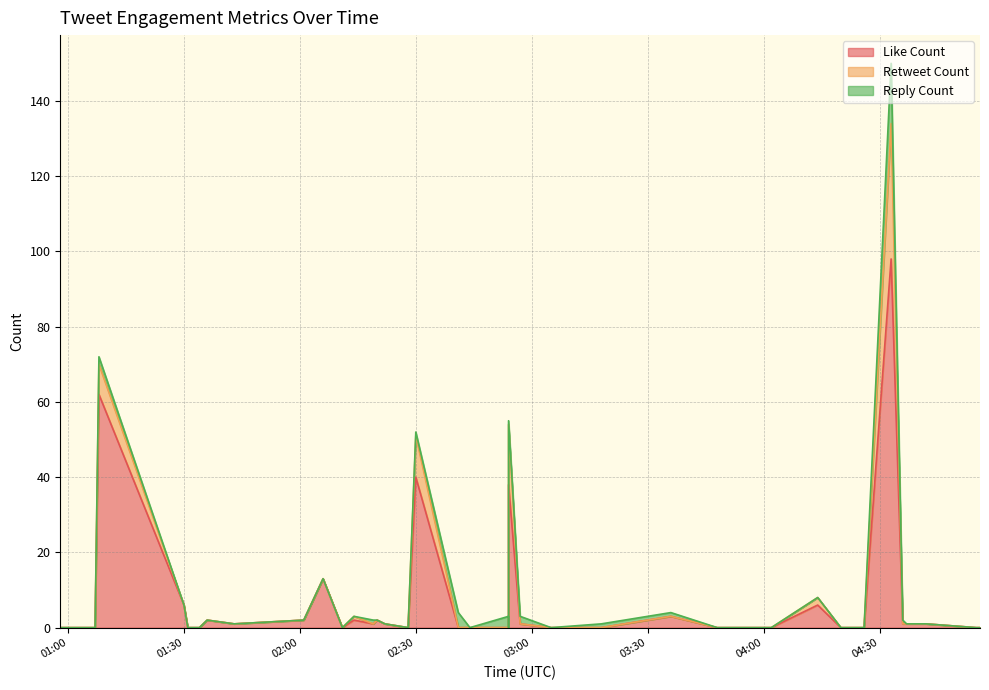

Does the chart display data point markers on the line(s)?

No